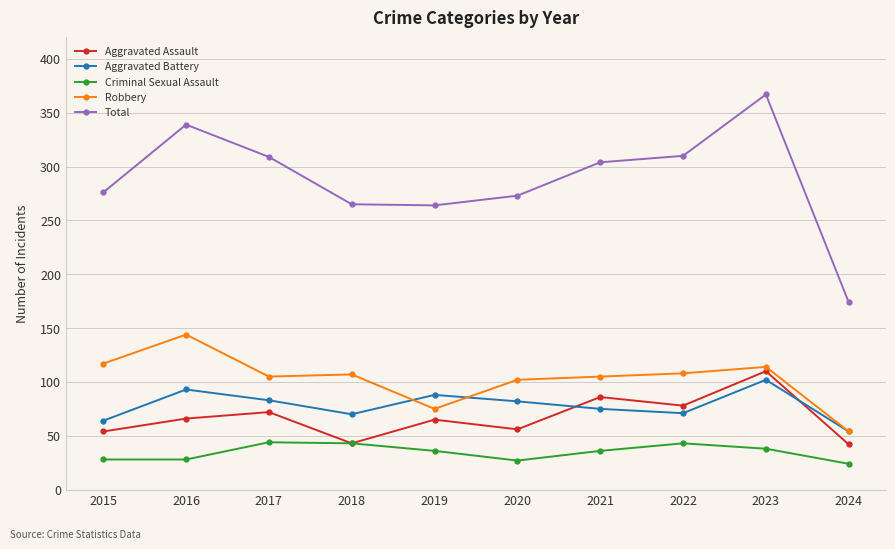

What is the highest value of the Aggravated Assault series?

110